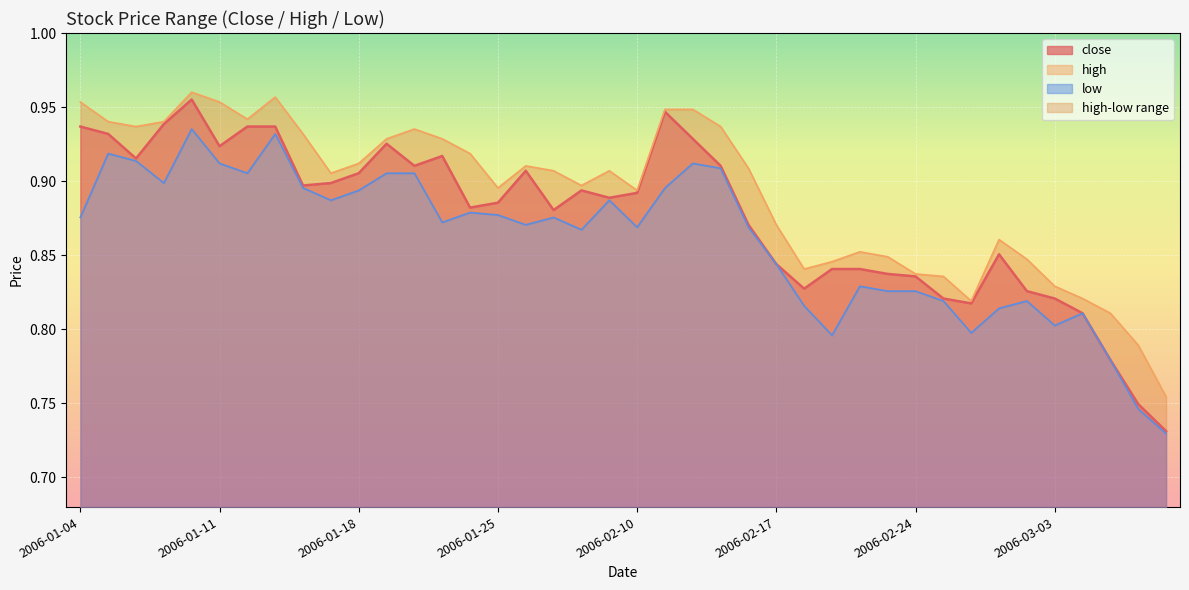

What is the label of the 6th point from the left?

2006-01-11